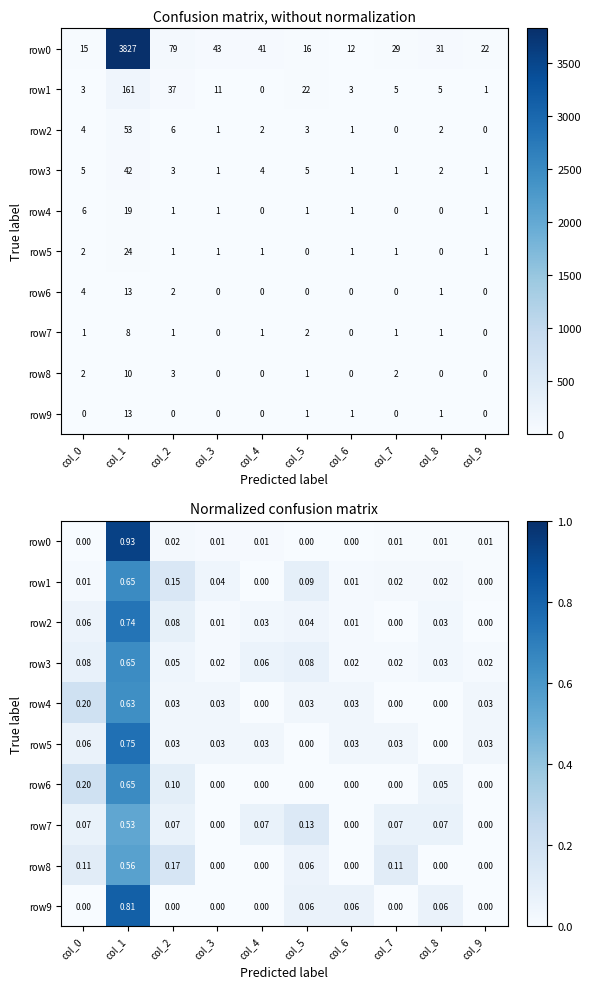

What is the maximum value for row7?

0.5